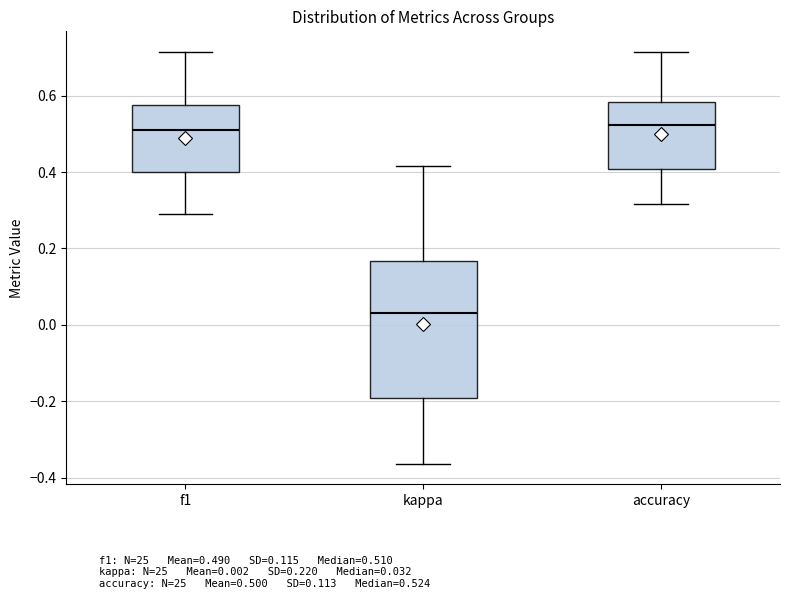

Reading left to right, read every box against the y-axis: the position of its median line, the range the box covers, and the ends of its whiskers. The values are not printed on the chart, so give them approximately, as read against the axis.

f1: median 0.52, box 0.40 to 0.58, whiskers 0.28 to 0.72
kappa: median 0.04, box -0.20 to 0.16, whiskers -0.36 to 0.42
accuracy: median 0.52, box 0.40 to 0.58, whiskers 0.32 to 0.72